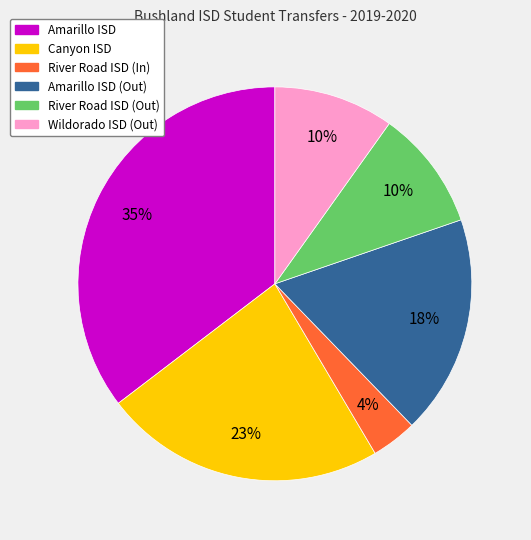

Does Wildorado ISD (Out) account for over 50% of the chart?

No